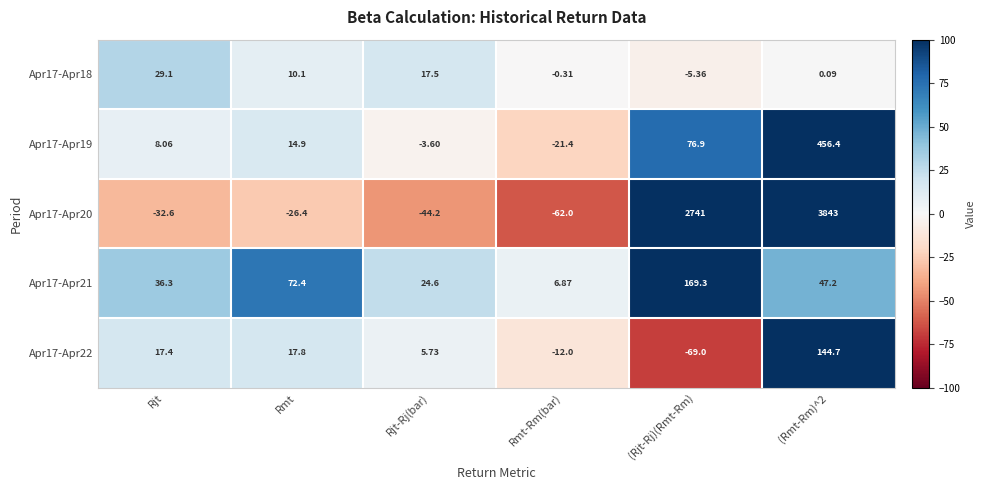

At Rjt-Rj(bar), list the series in order from smallest to largest.

Apr17-Apr20, Apr17-Apr19, Apr17-Apr22, Apr17-Apr18, Apr17-Apr21